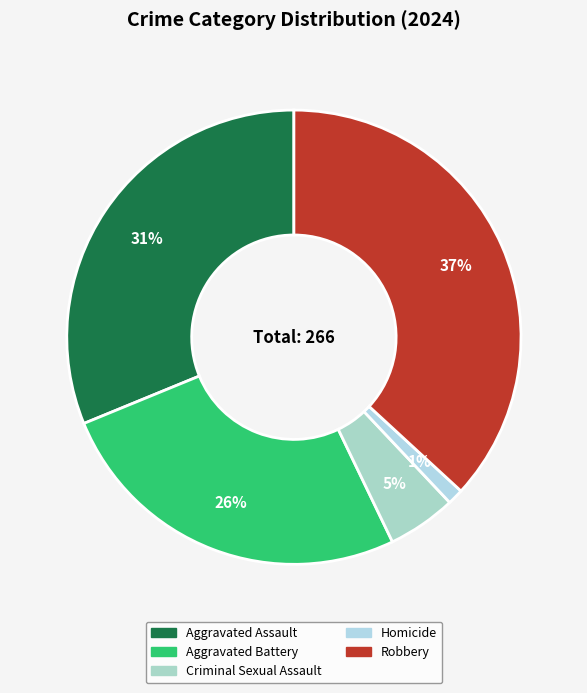

To the nearest percent, what portion does Aggravated Battery represent?

26%